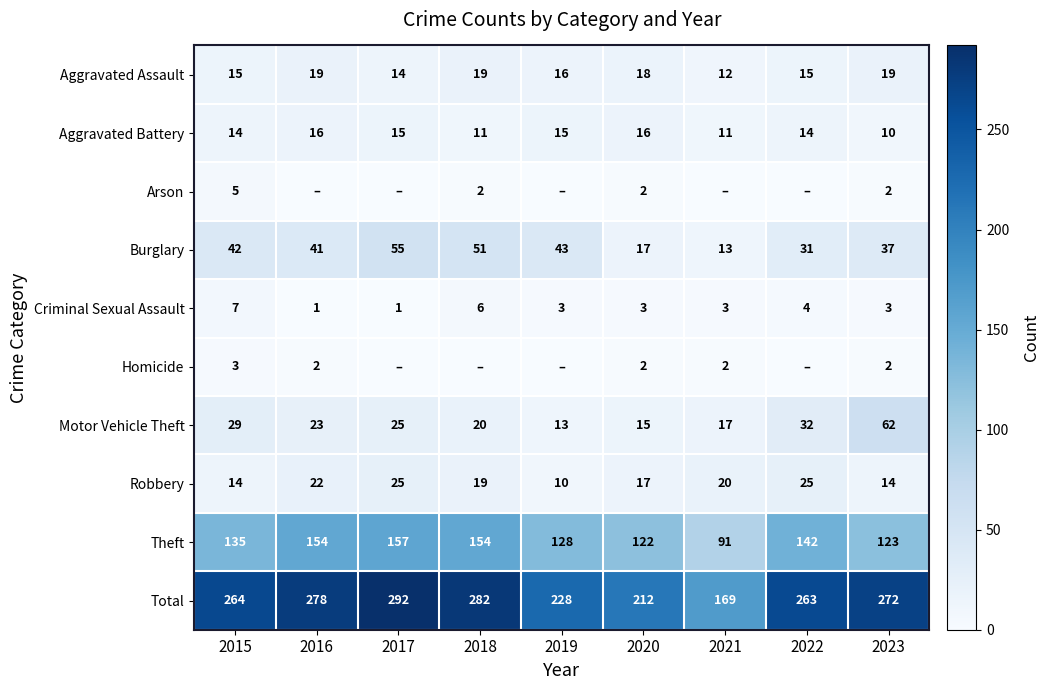

True or false: Total has a value of 139 at 2018.

False